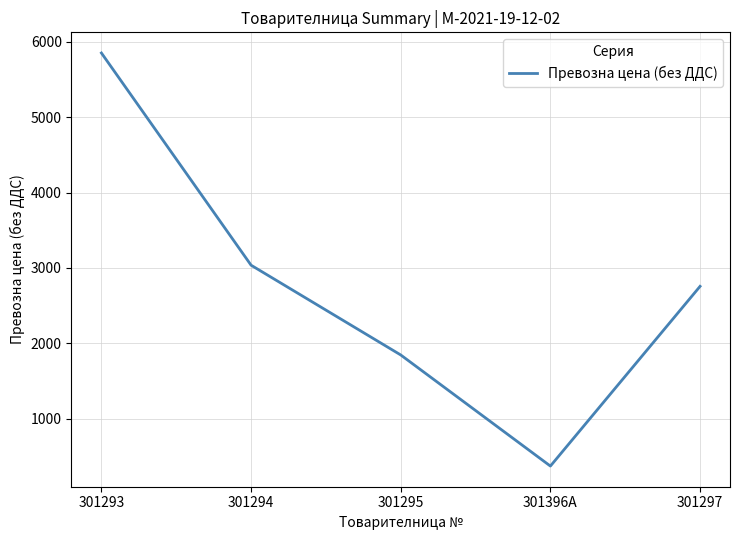

Rank the categories by value from lowest to highest.

301396A, 301295, 301297, 301294, 301293